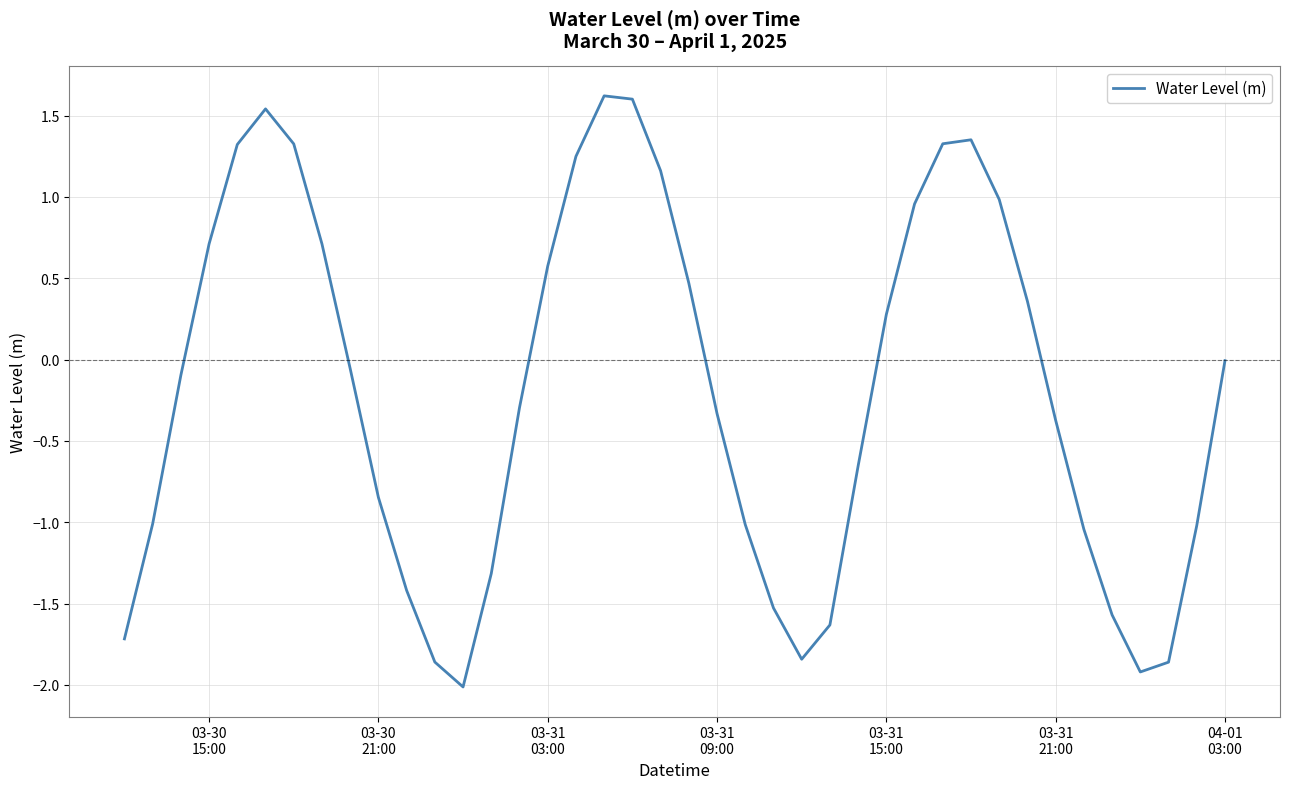

What is the smallest value displayed?

-2.0